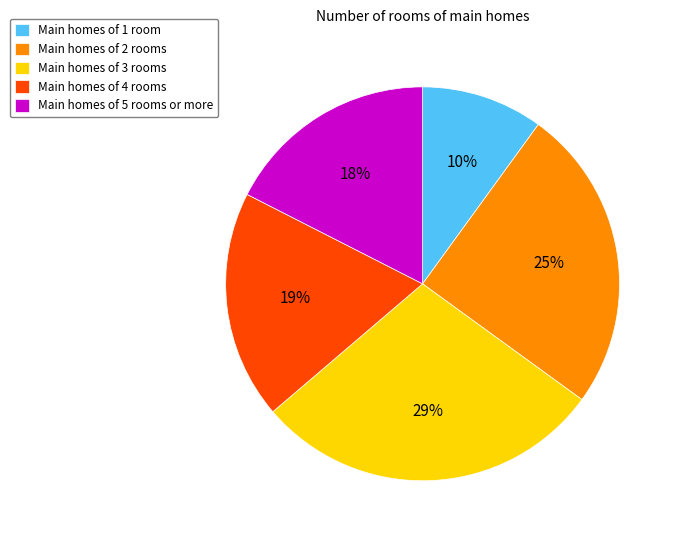

Is there any slice that represents more than half of the pie?

No